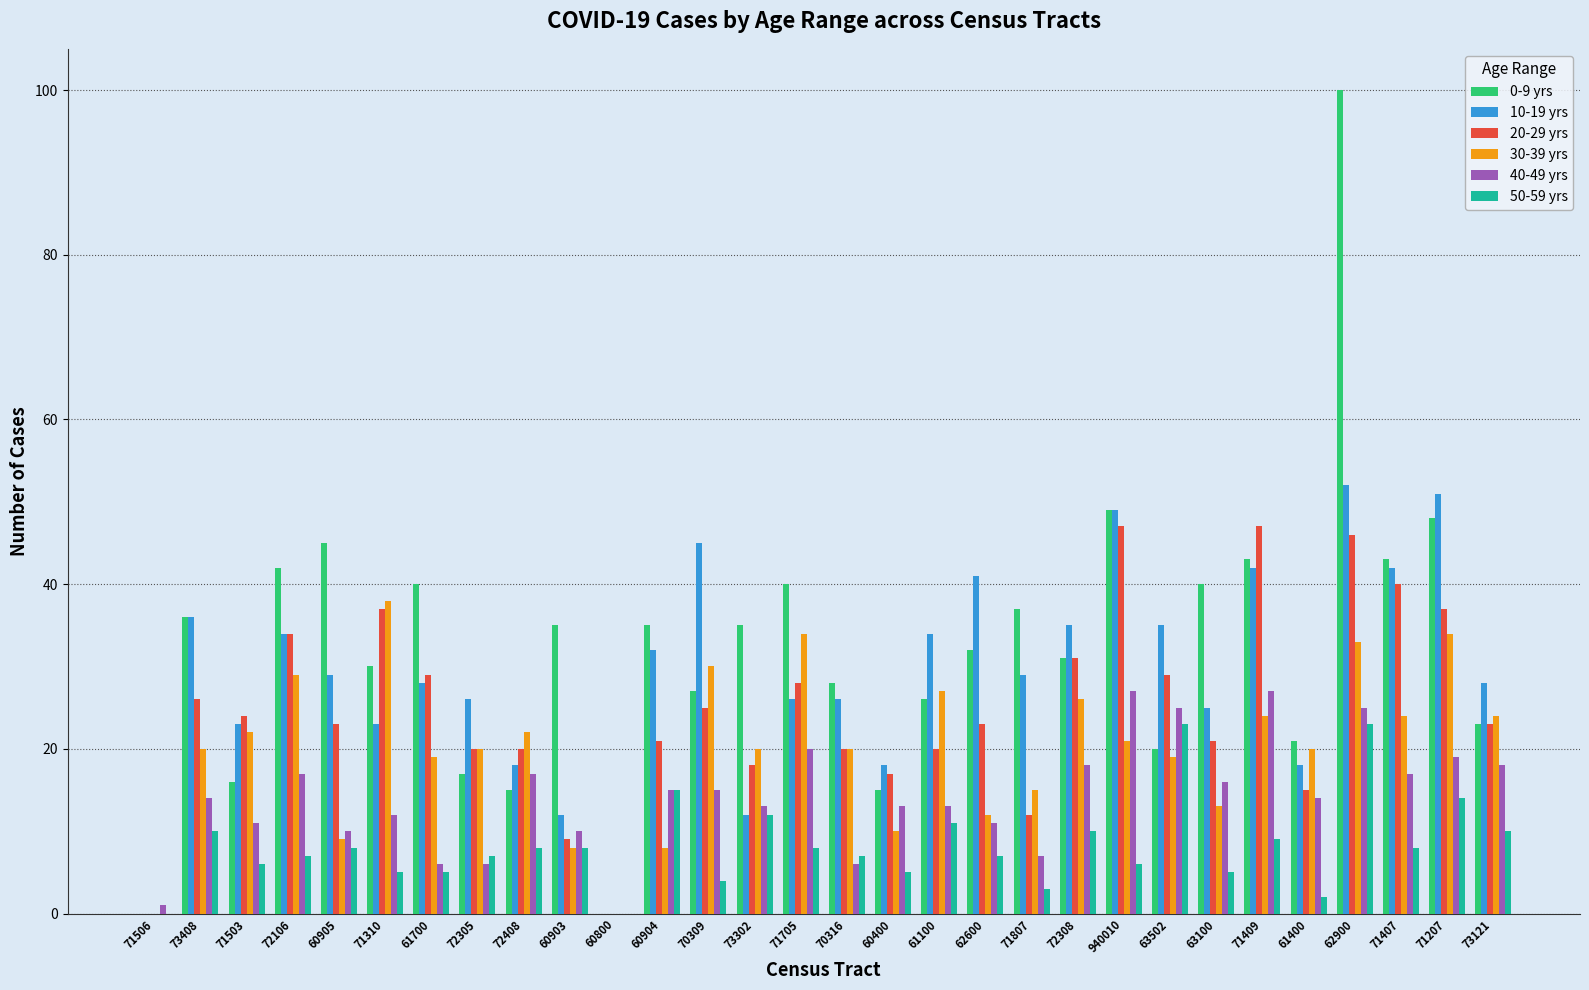

At which label is 0-9 yrs closest to 50?

940010